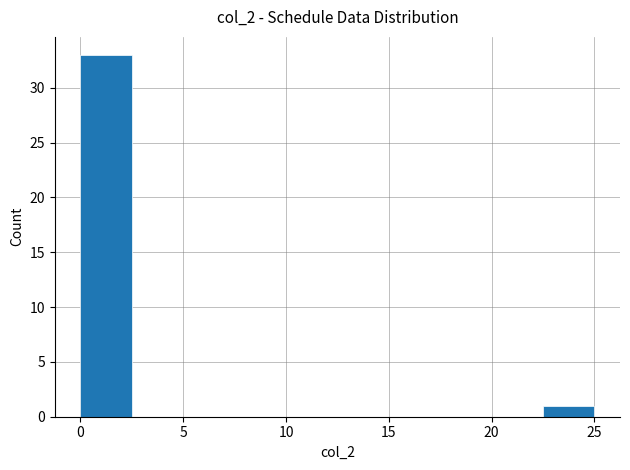

Reading left to right, list every bar in this chart as the range it spans on the x-axis followed by its height. The values are not printed on the chart, so give them approximately, as read against the axis.

0.0 to 2.5: 33
2.5 to 5.0: 0
5.0 to 7.5: 0
7.5 to 10.0: 0
10.0 to 12.5: 0
12.5 to 15.0: 0
15.0 to 17.5: 0
17.5 to 20.0: 0
20.0 to 22.5: 0
22.5 to 25.0: 1